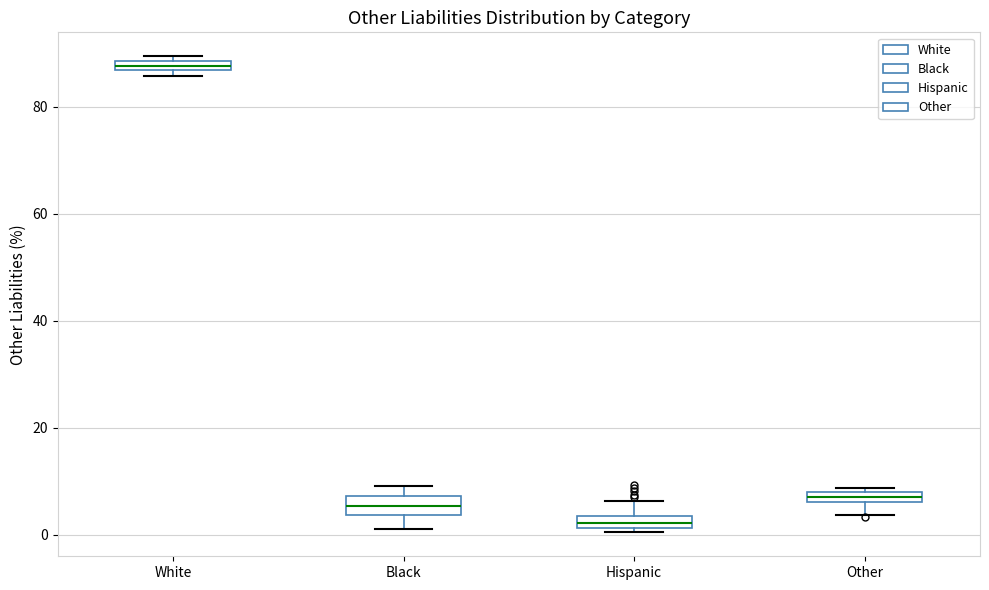

Which box's median line is the lowest?

Hispanic